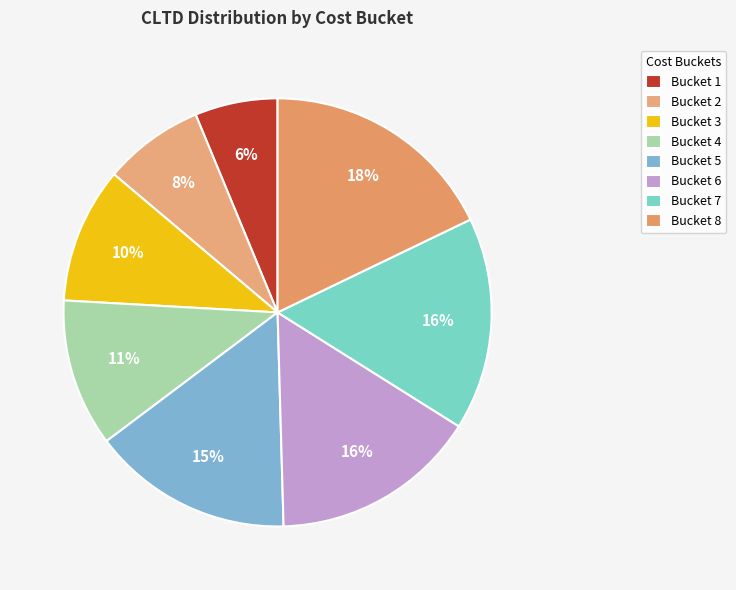

Is it true that Bucket 6 is 16% of the pie?

True